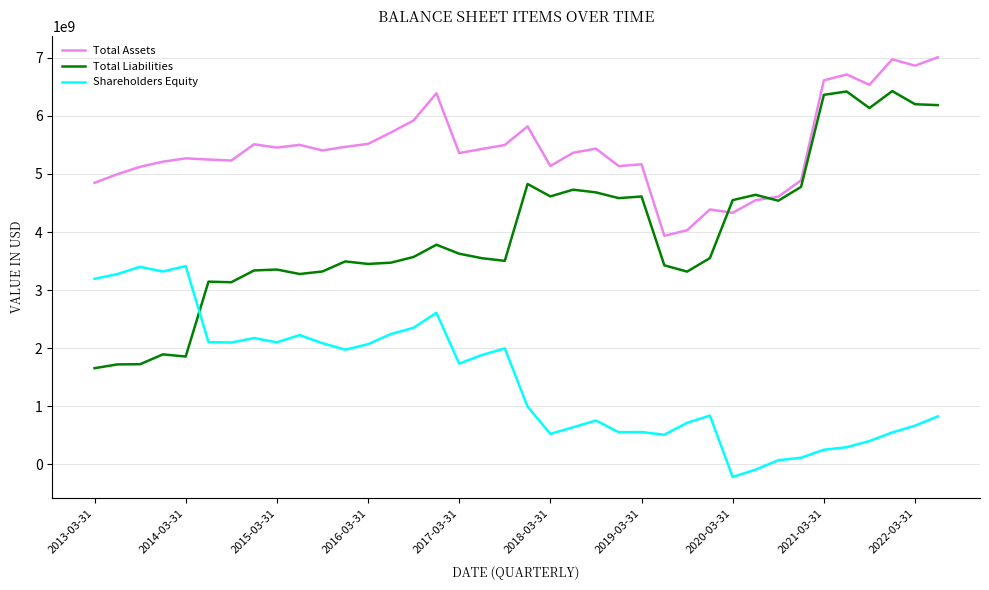

How many lines are shown in the chart?

3